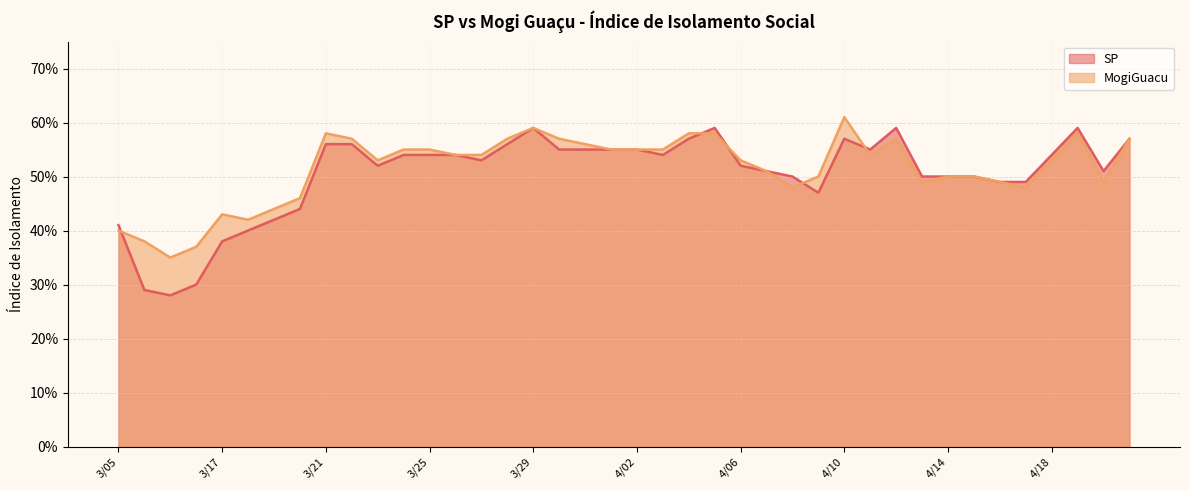

How many intersections are there between MogiGuacu and SP?

5